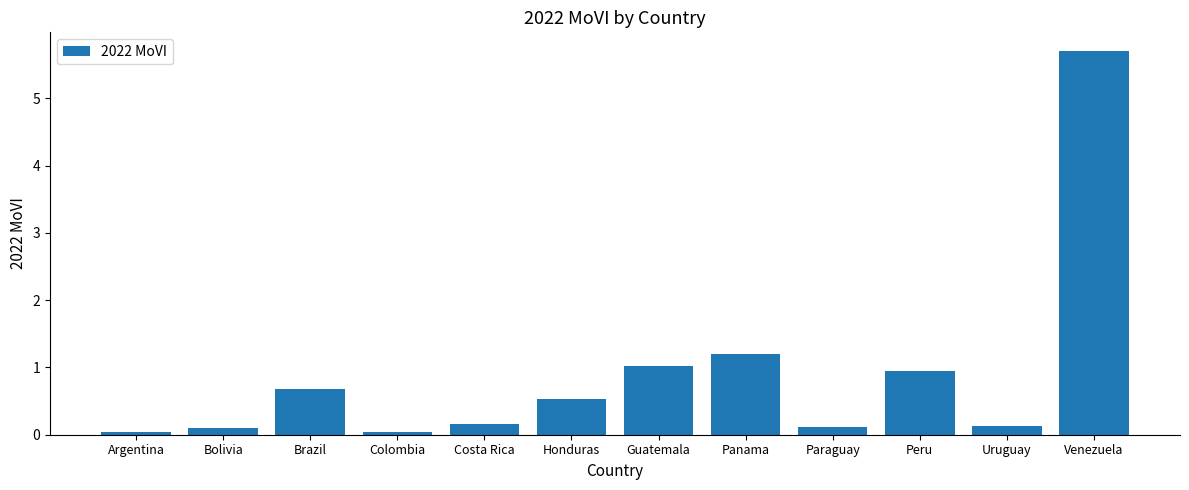

What is the label of the 8th bar from the left?

Panama